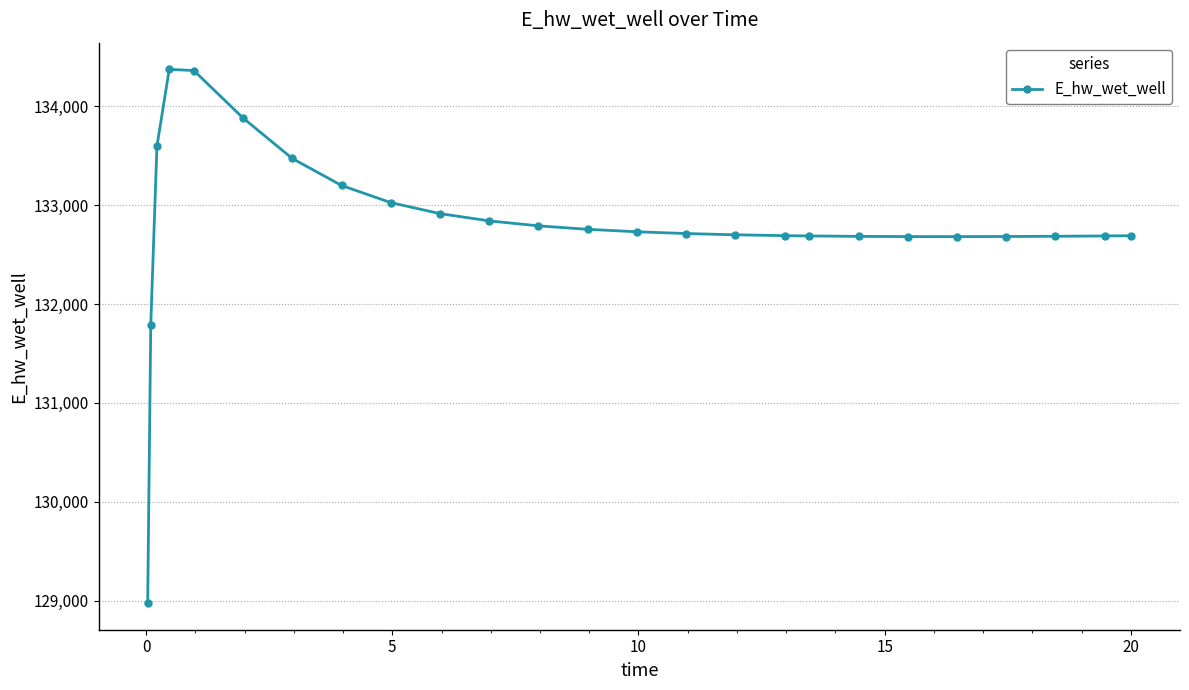

True or false: there are more than 0 points higher than both neighbors.

True